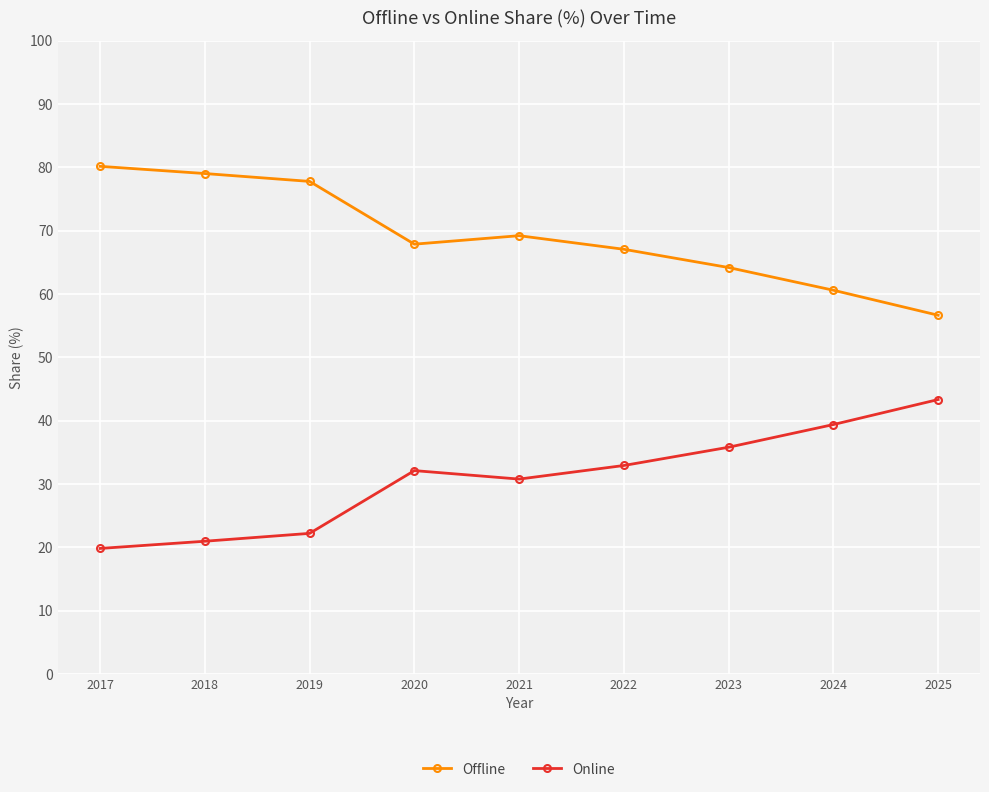

What is the value of the Offline point at the 9th from the left?

56.7